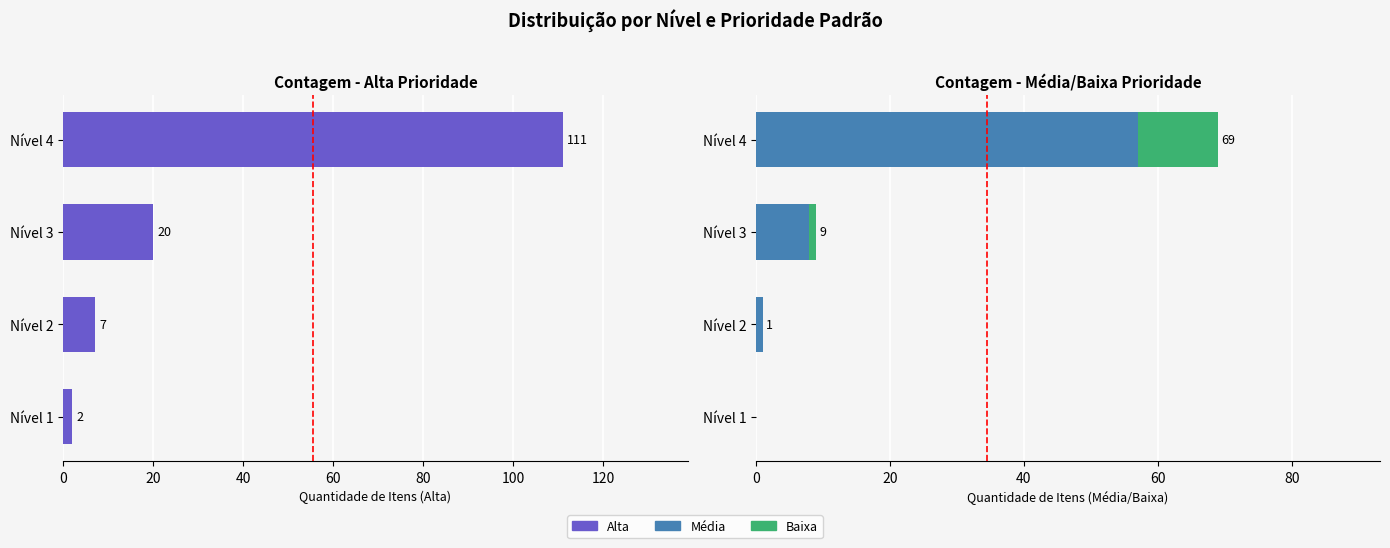

What is the greatest value displayed?

111